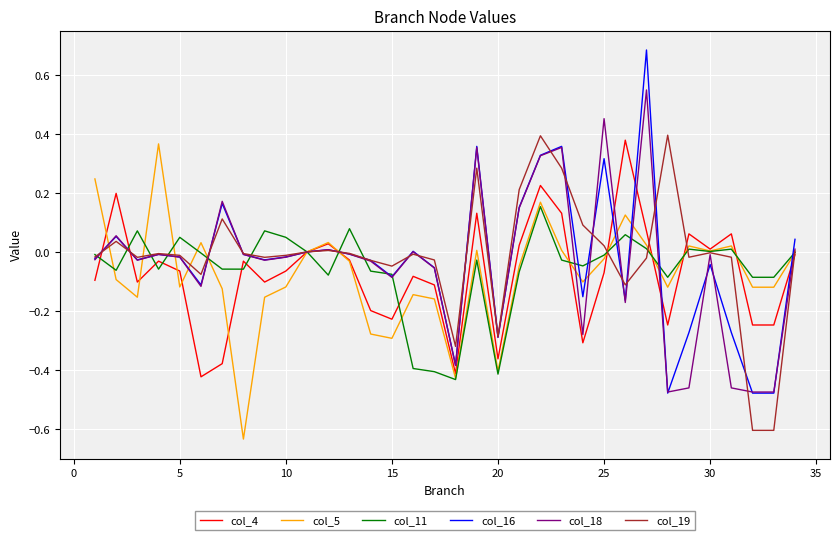

Which series has the widest spread of values?

col_16